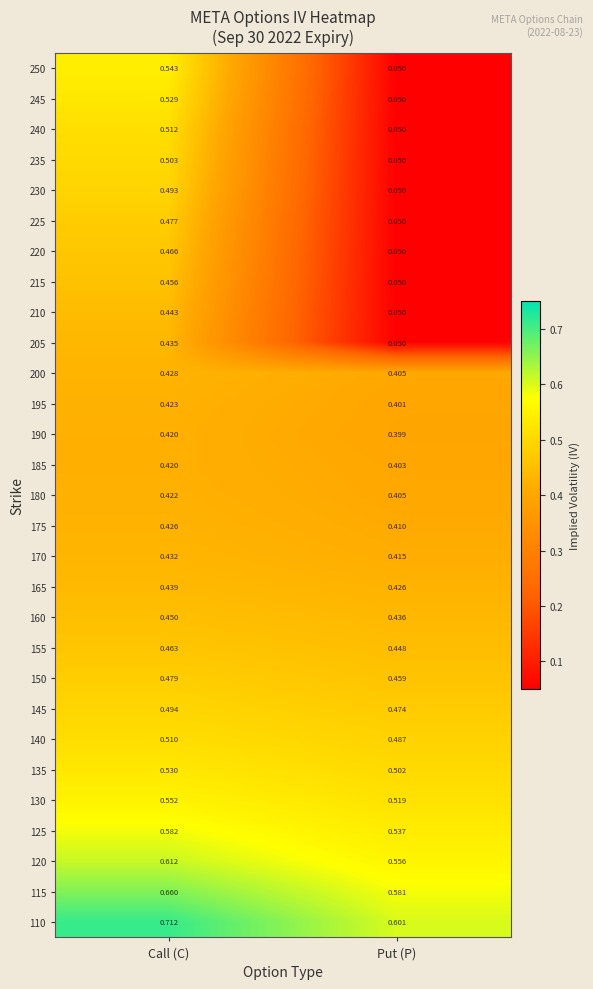

Which category has the highest value in the 250 series?

Call (C)